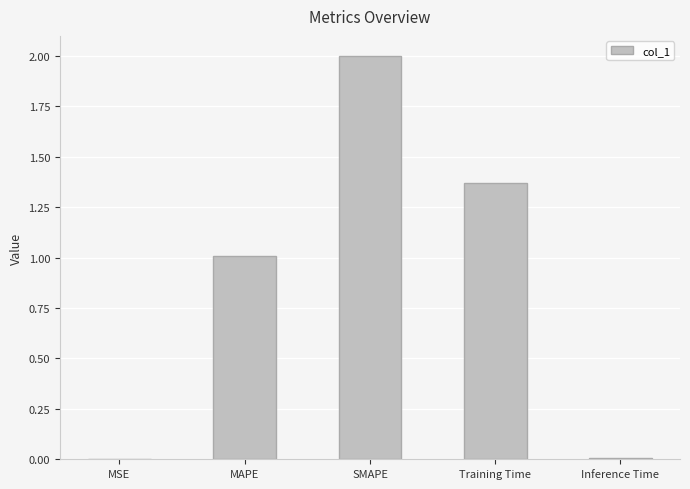

Does the chart contain stacked bars?

No